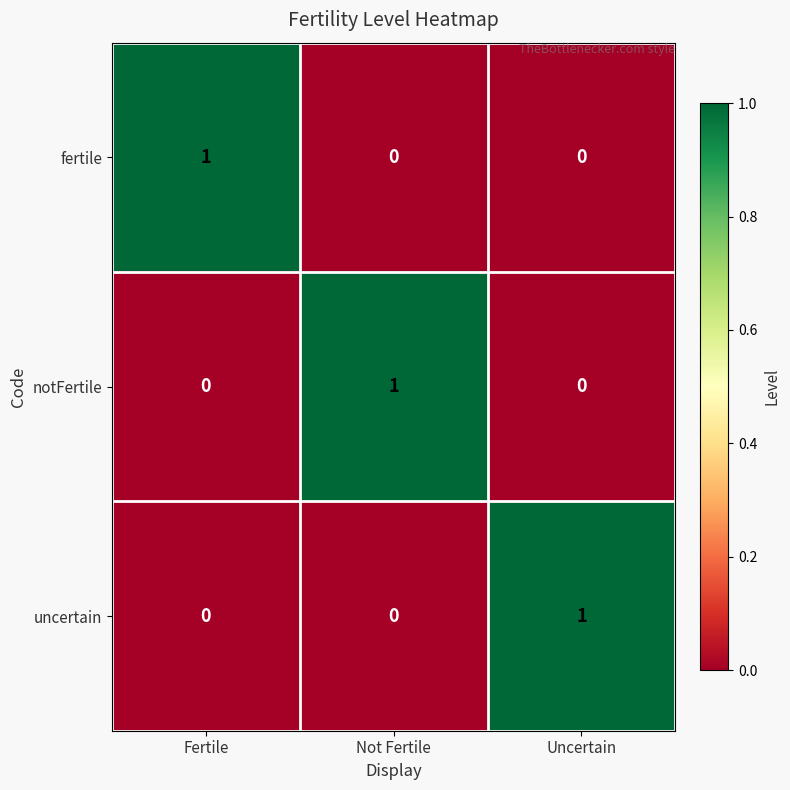

Is it true that fertile equals 1 at Fertile?

True